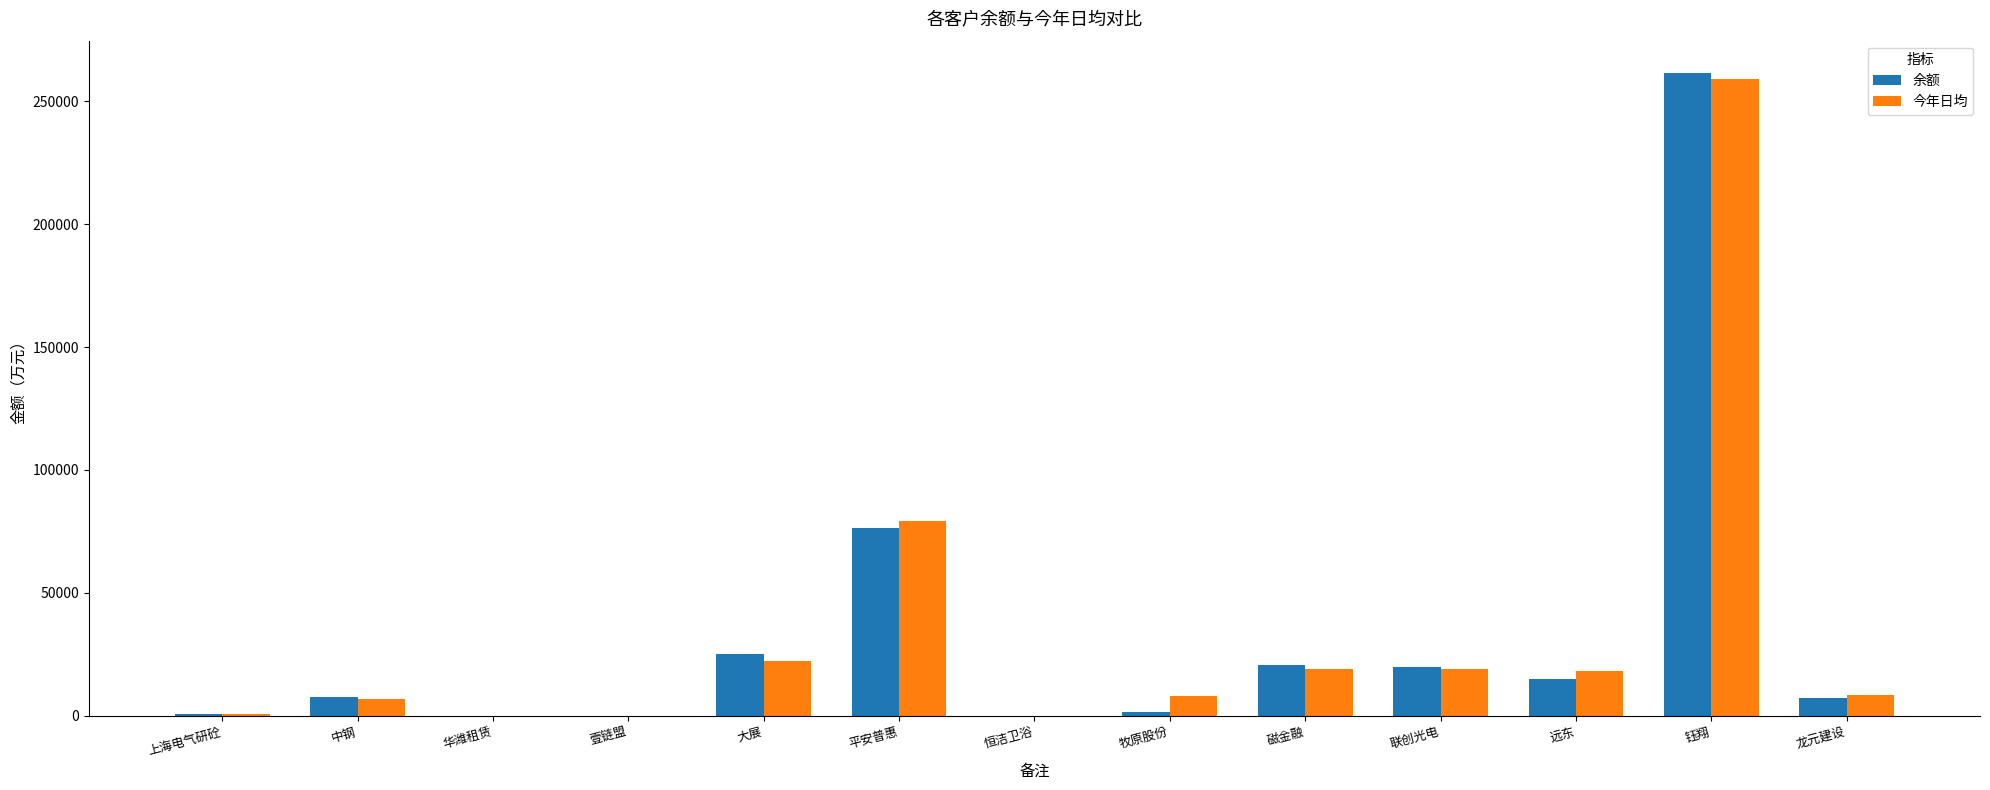

Which label corresponds to the largest value in the chart?

钰翔